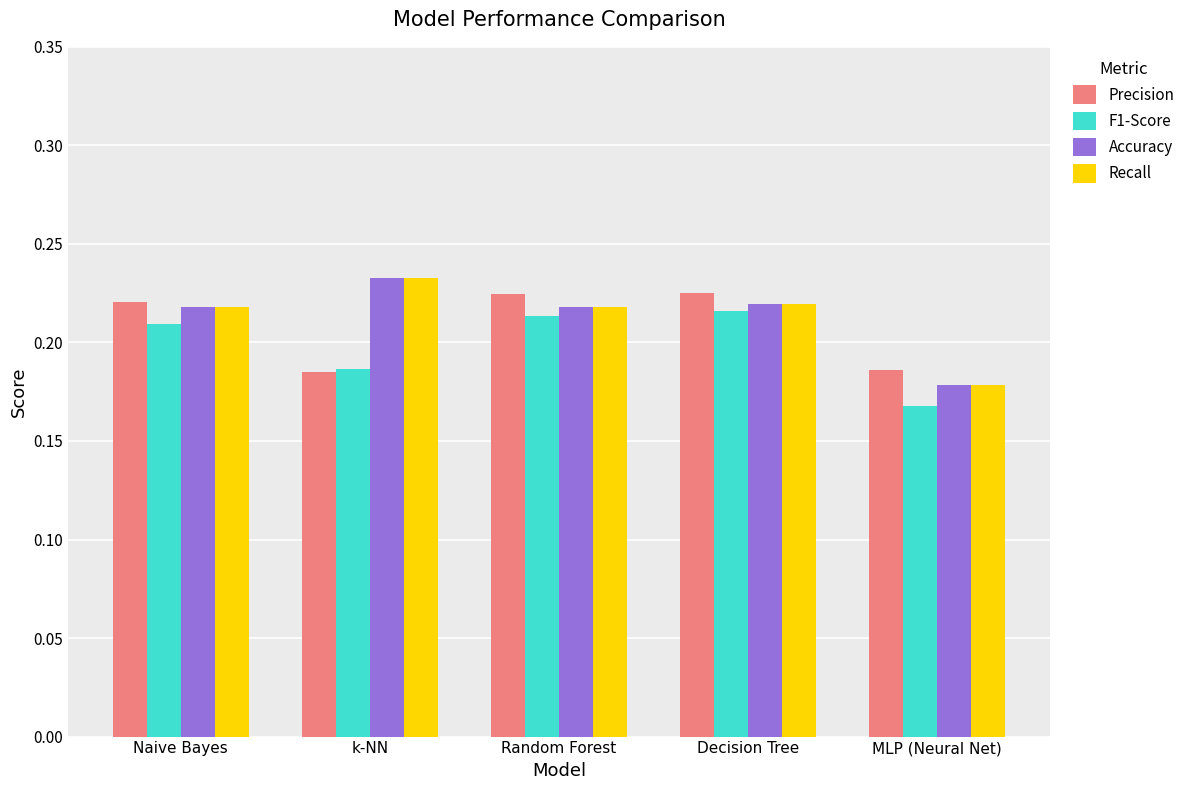

How many bars are there in each group?

4